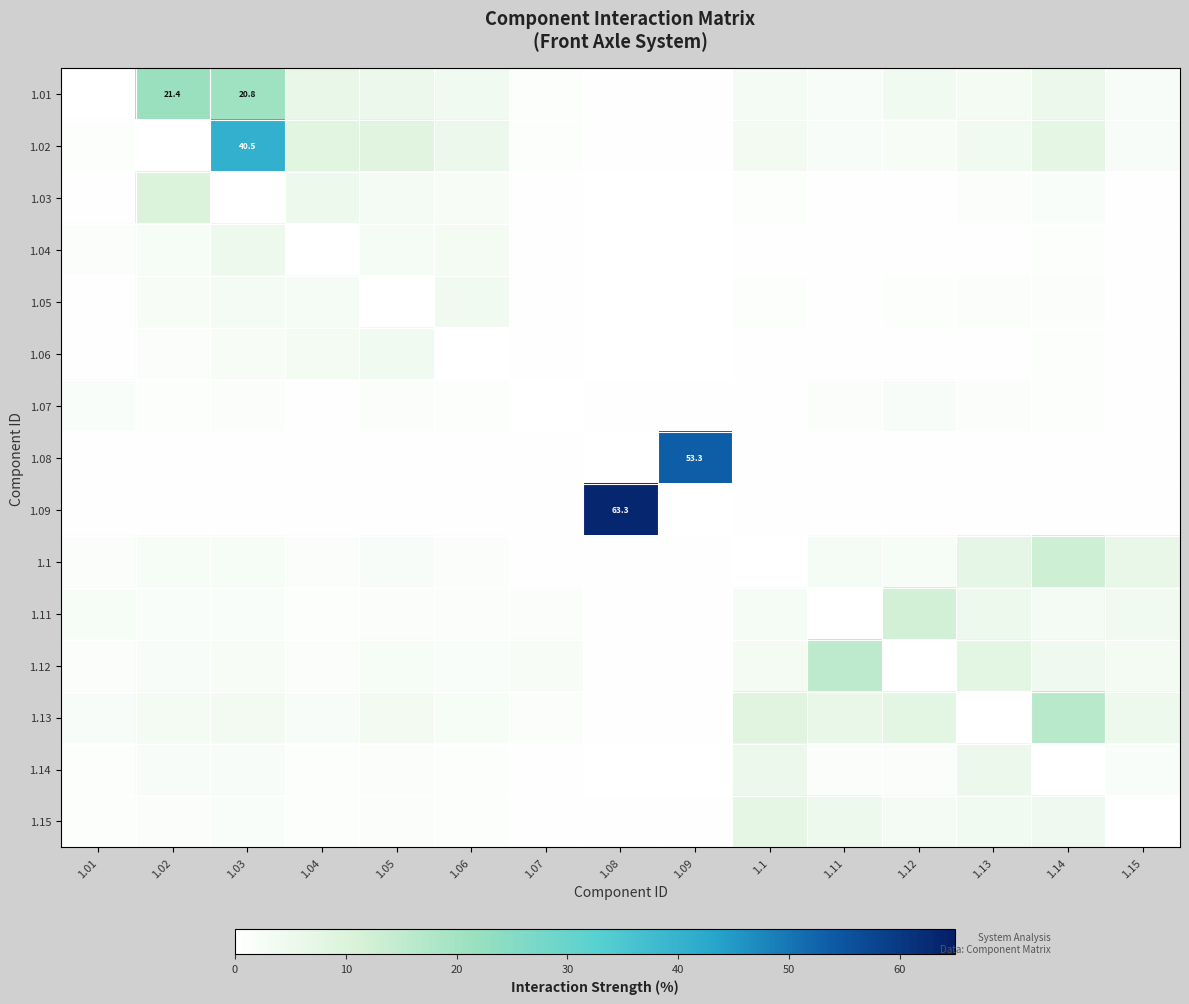

At which label is 1.07 closest to 0?

1.07